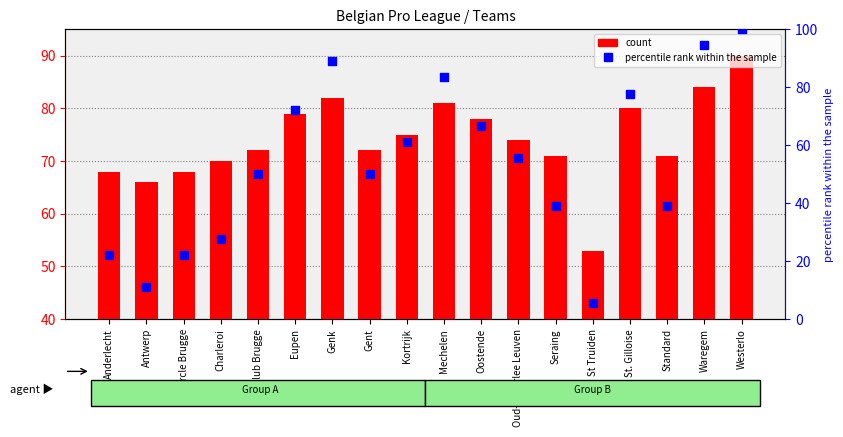

What is the total value across all series at Antwerp?

77.1